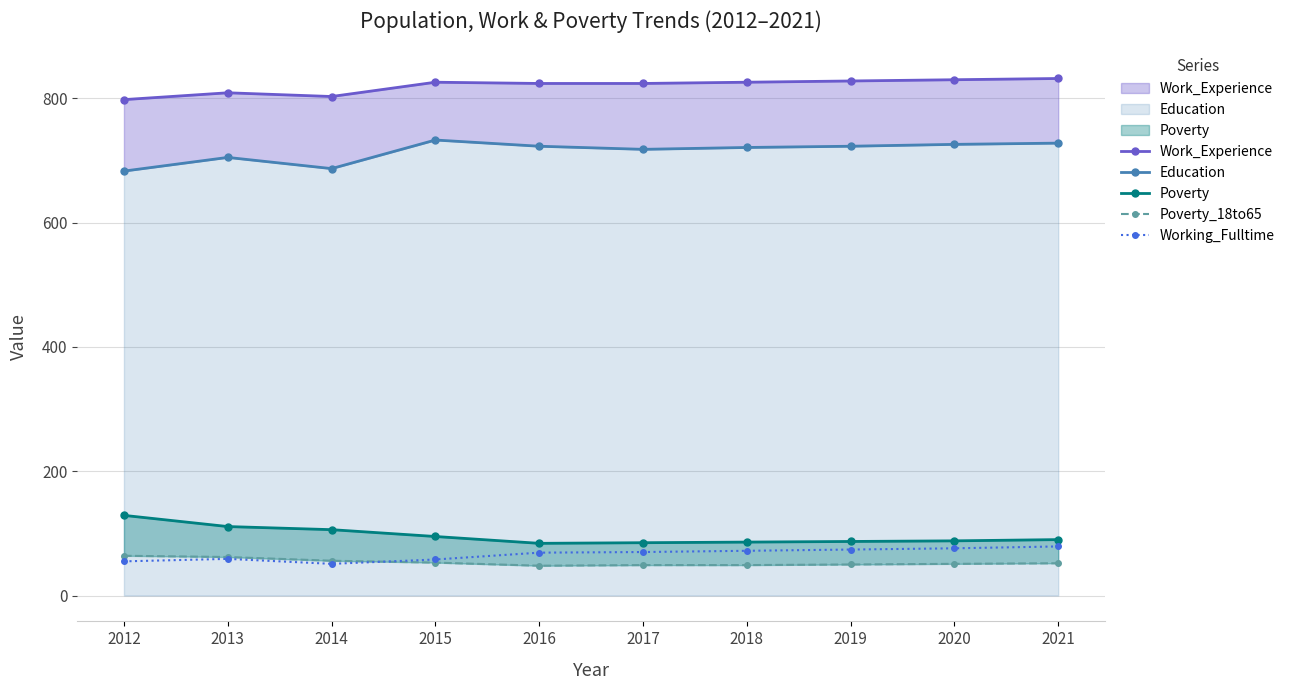

List the series in order of their peak value, highest first.

Work_Experience, Education, Poverty, Working_Fulltime, Poverty_18to65